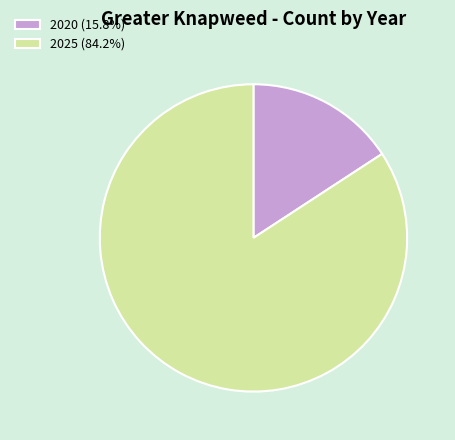

Approximately how many times larger is the value at 2020 compared to 2025?

0.2